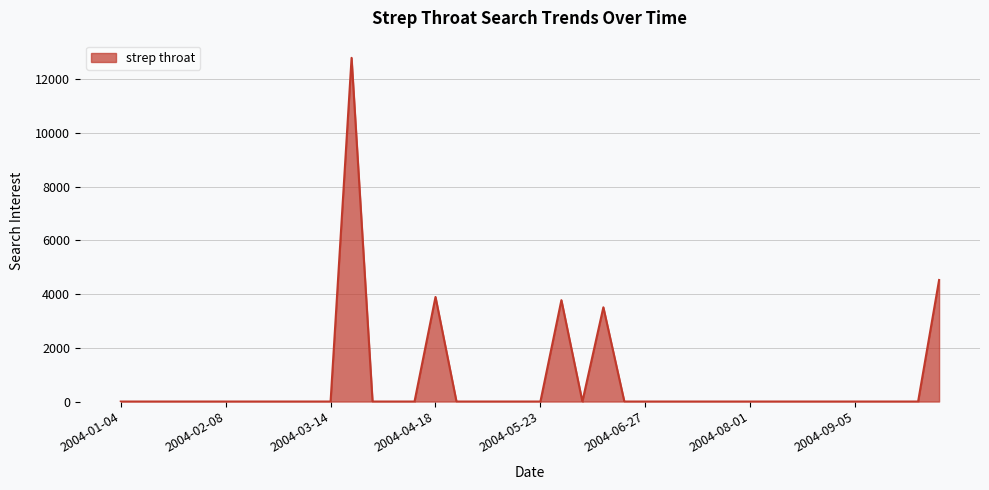

Does the chart have visible grid lines?

Yes